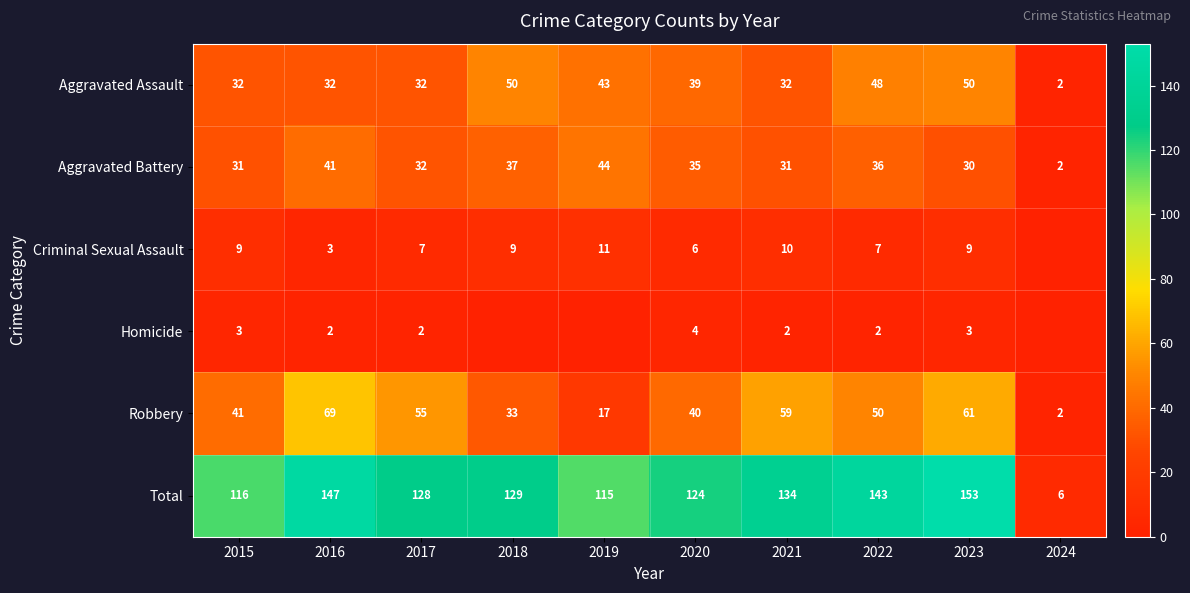

Where is Aggravated Battery nearest to the value 23?

2023